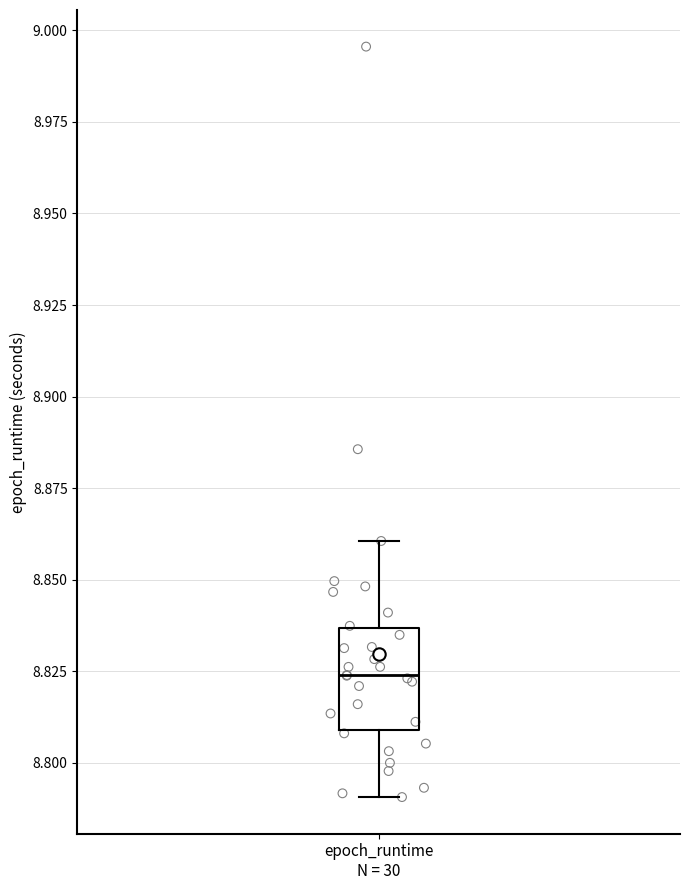

Read this box plot against the y-axis: the position of the median line, the range covered by the box, and the ends of both whiskers. The values are not printed on the chart, so give them approximately, as read against the axis.

median 8.825, box 8.810 to 8.835, whiskers 8.790 to 8.860